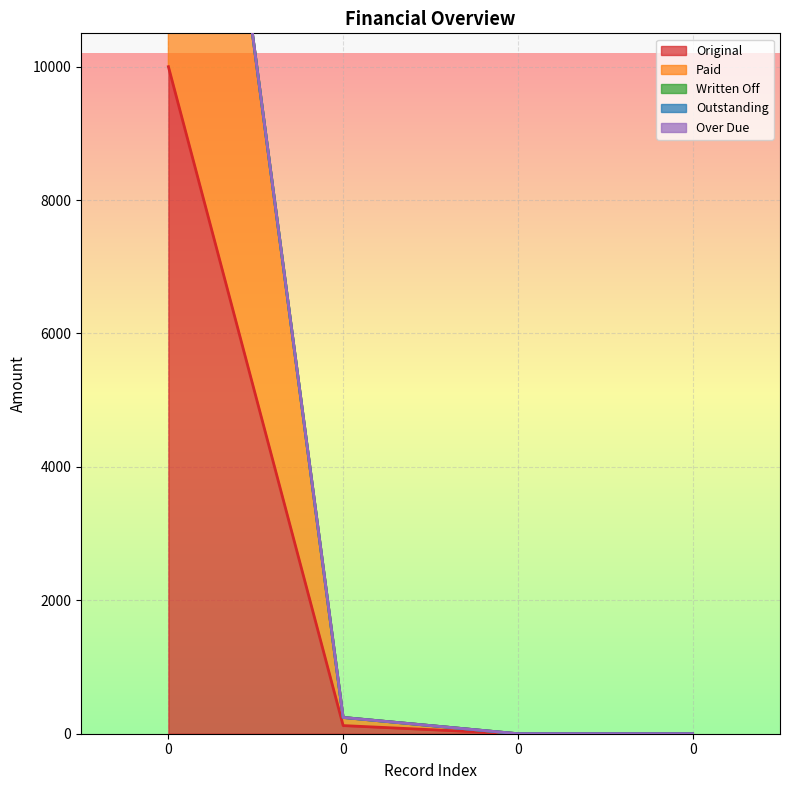

What is the spread (max minus min) of values at 0?

10000.0